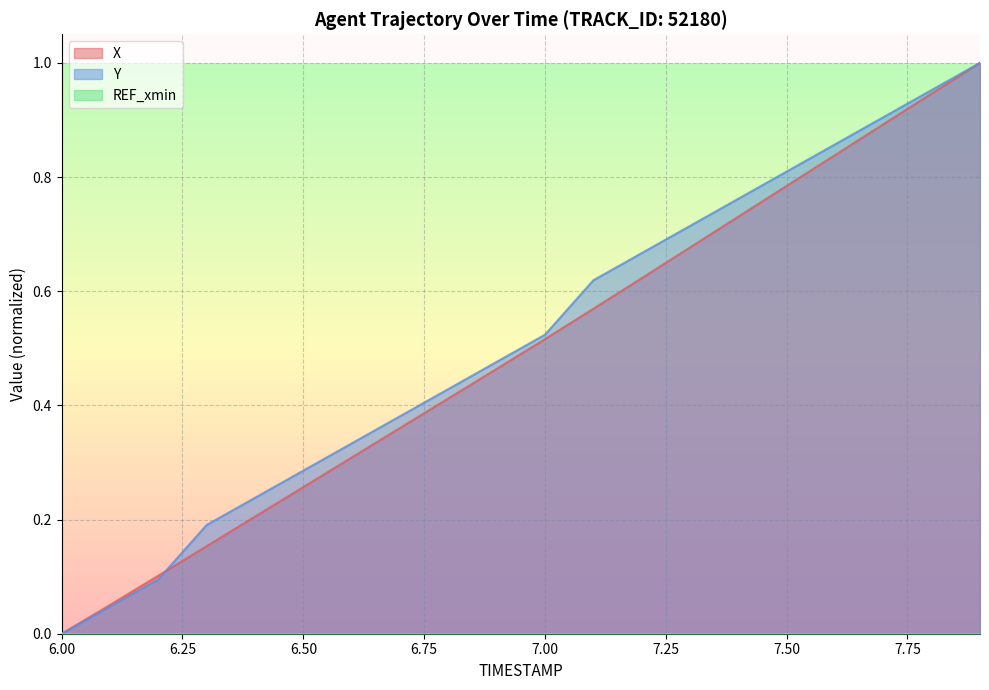

Read the Y value at 6.3.

0.2